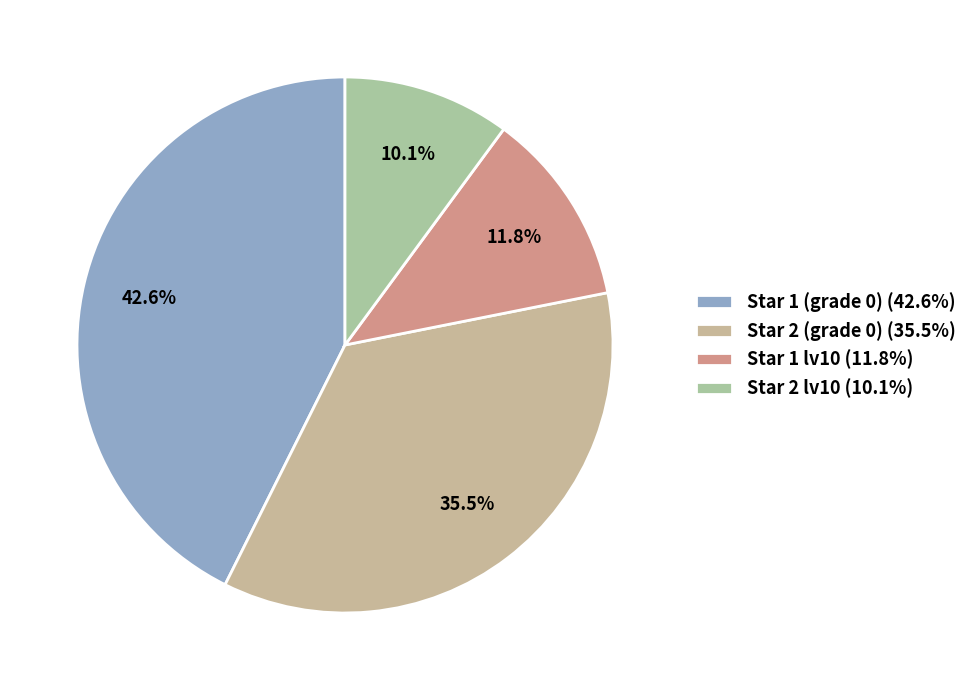

To the nearest percent, what is the average slice percentage?

25%